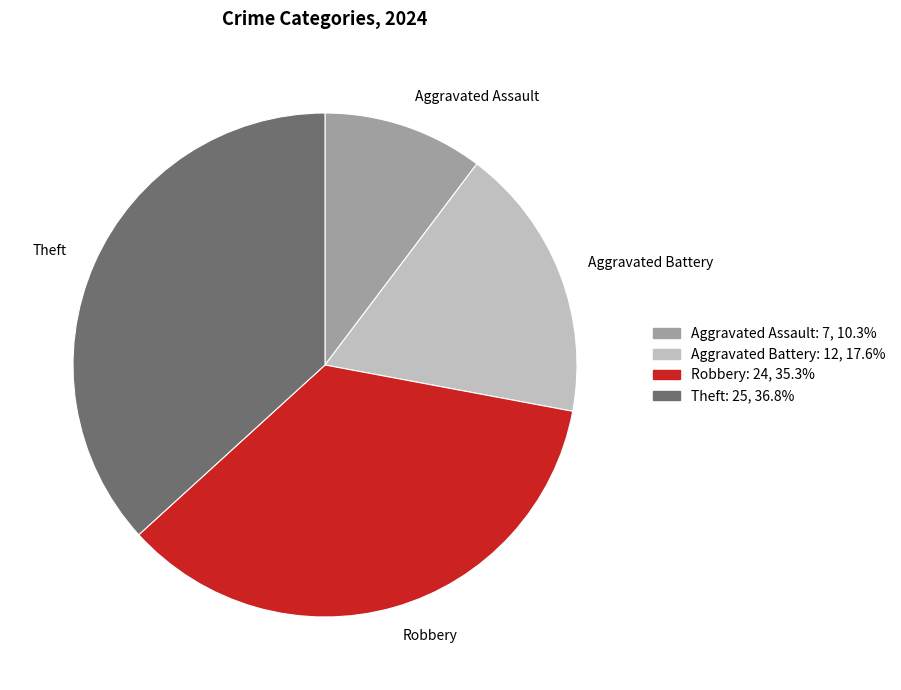

What is the largest slice in the pie chart?

Theft